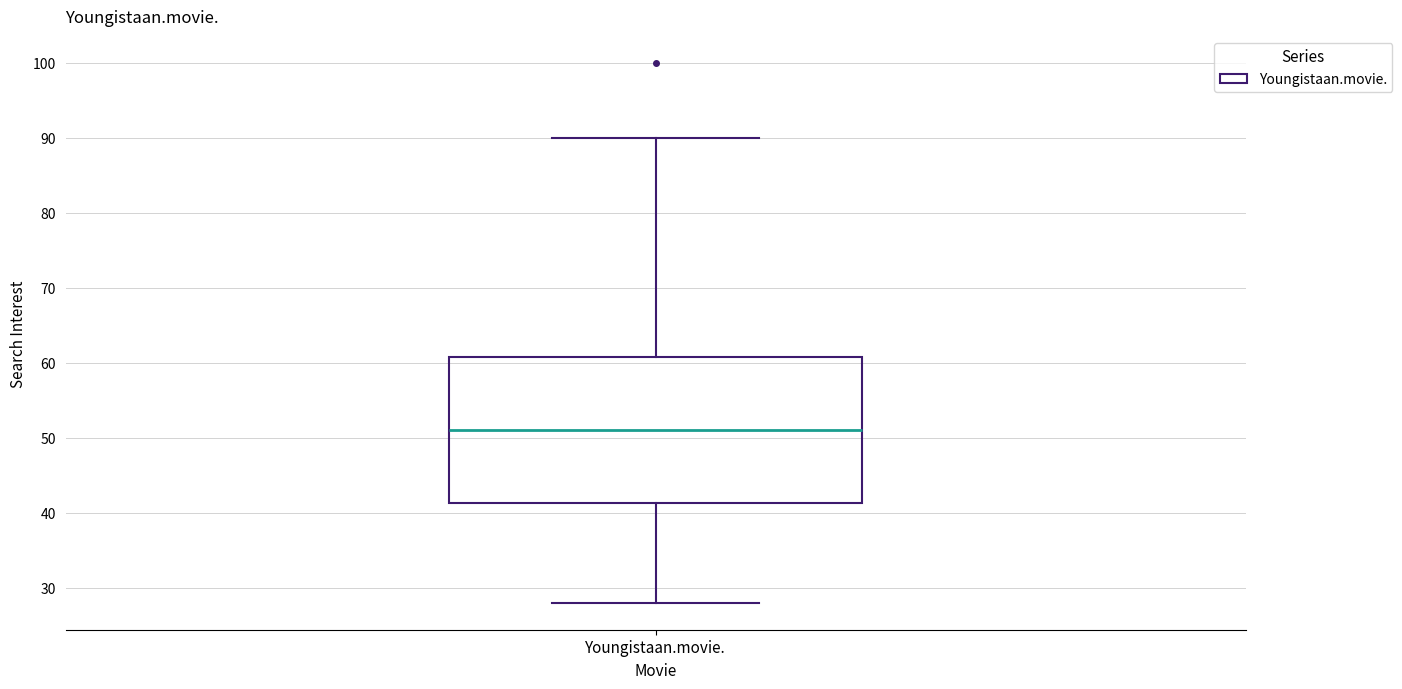

Where does the median line of the box for Youngistaan.movie. sit on the y-axis? The values are not printed on the chart, so give them approximately, as read against the axis.

51